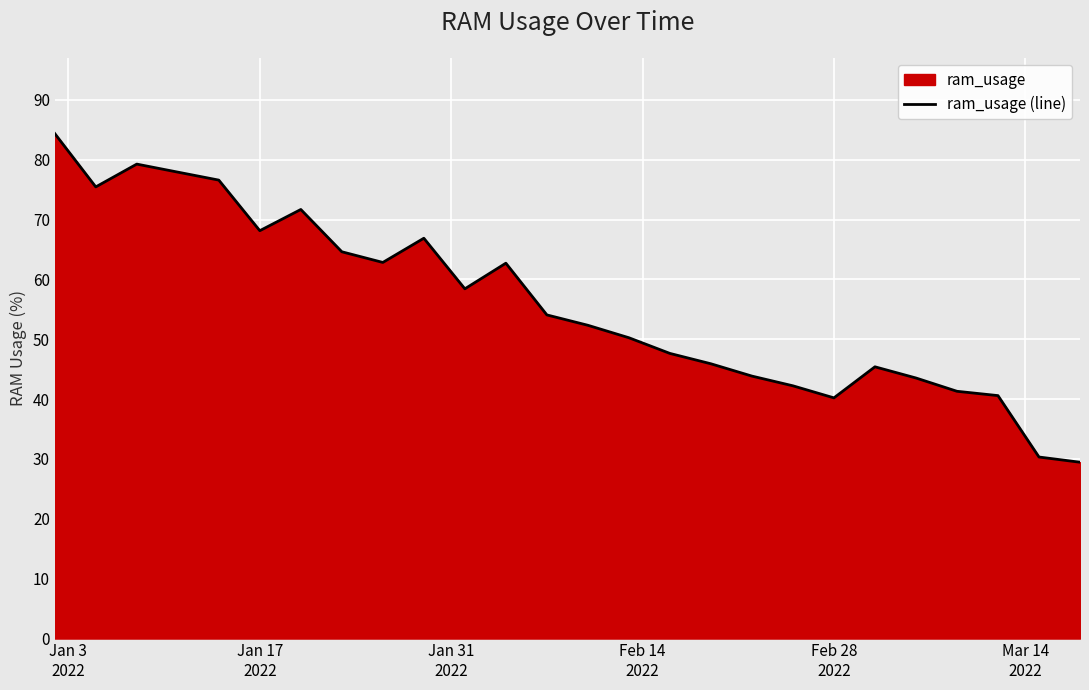

What is the minimum value shown in the chart?

29.5